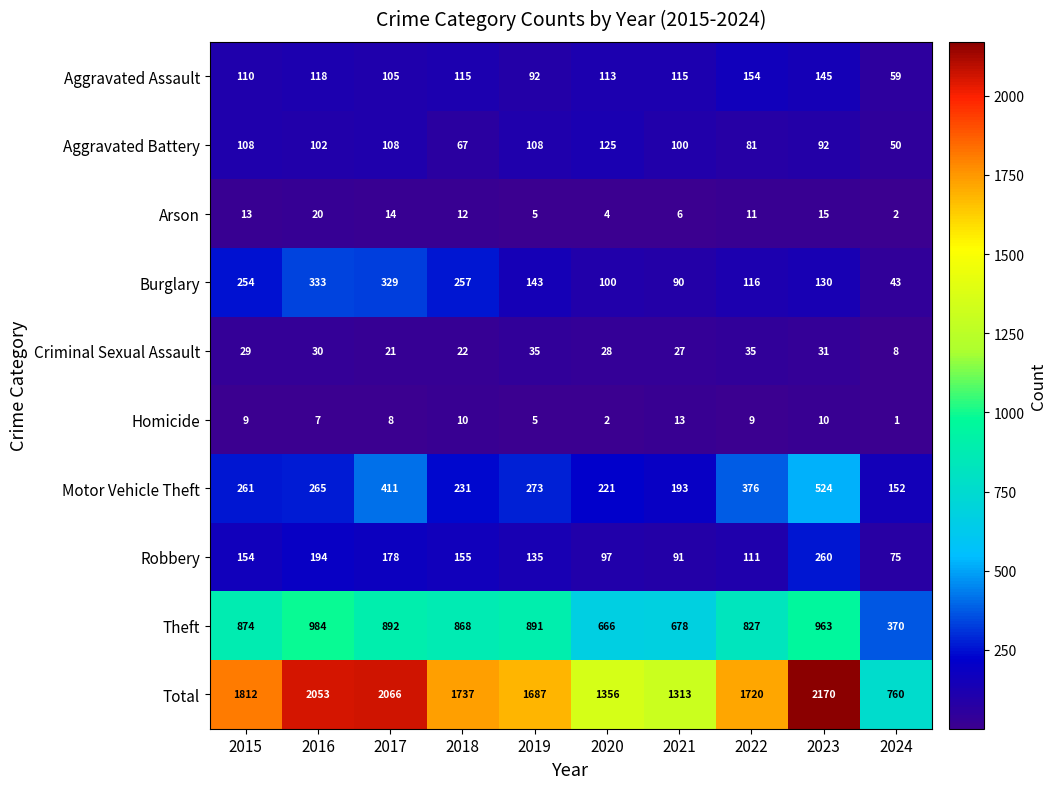

Which series changed the most between 2018 and 2020?

Total